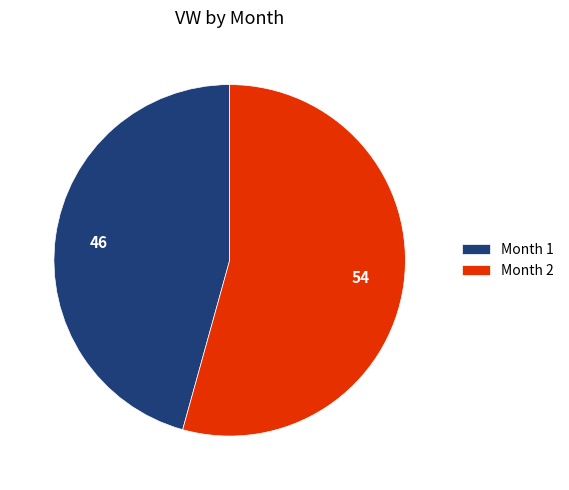

The Month 2 slice represents 54% of the pie. True or false?

True